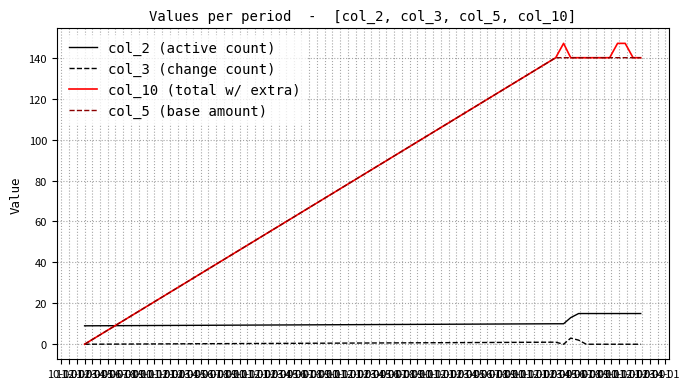

Rank the series by their maximum value, from highest to lowest.

col_10 (total w/ extra), col_5 (base amount), col_2 (active count), col_3 (change count)